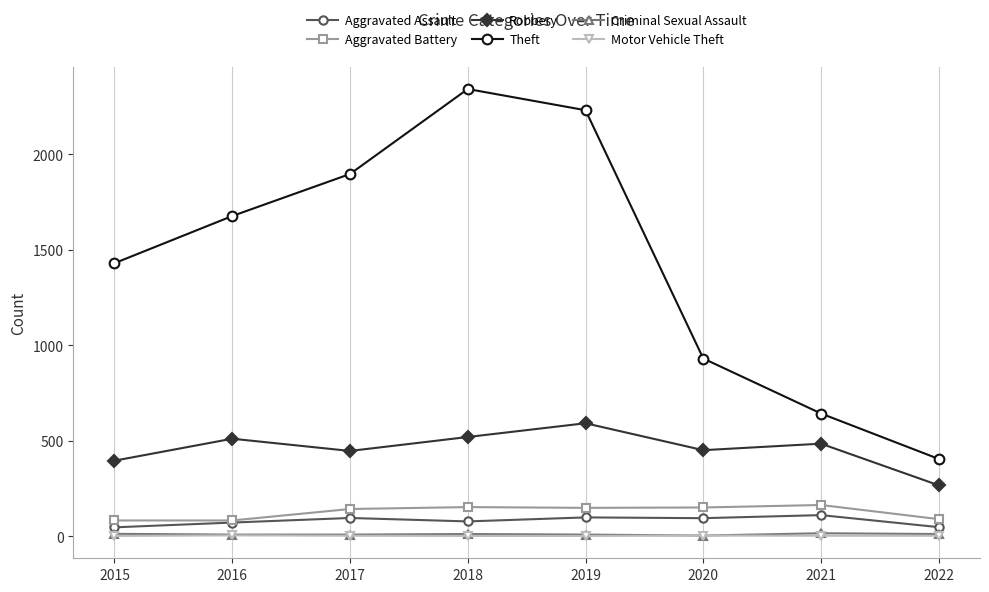

What is the total value across all series at 2018?

3101